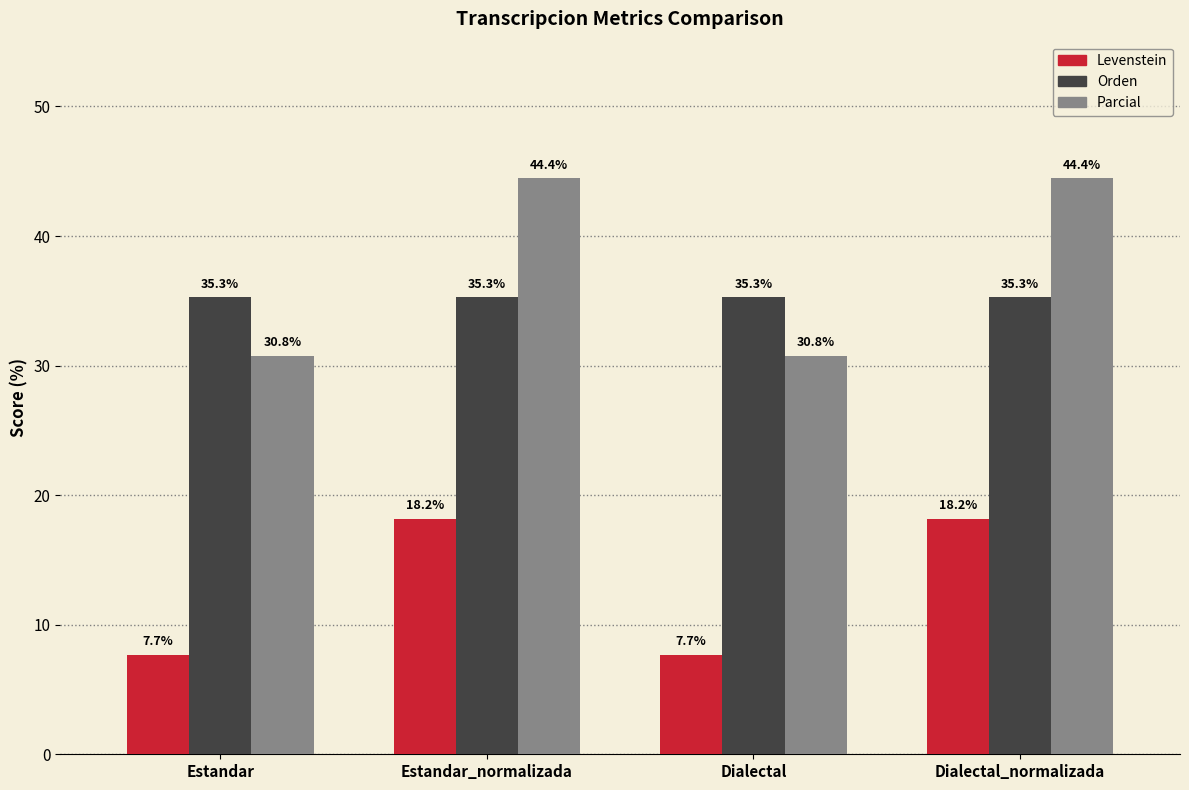

Which series has the largest total across all categories?

Parcial